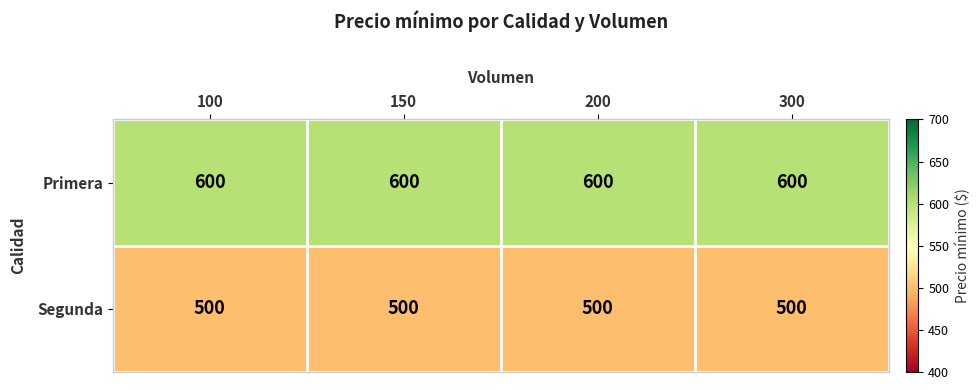

True or false: Primera has a value of 953 at 200.

False